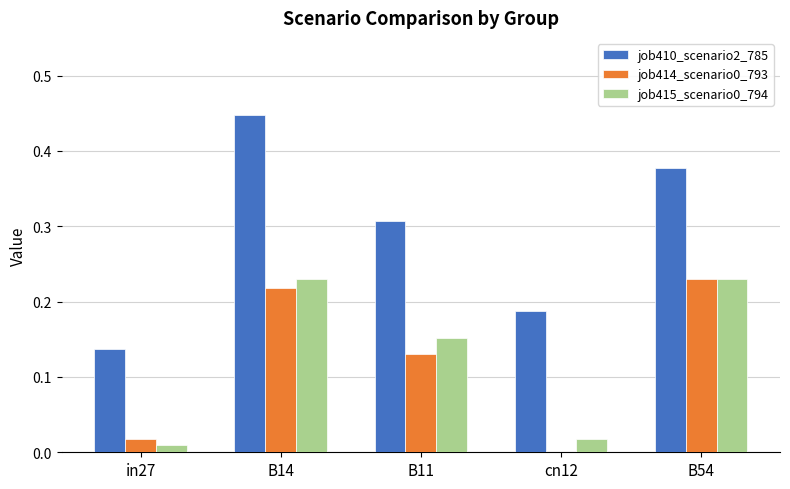

Which series has the largest range (max minus min)?

job410_scenario2_785